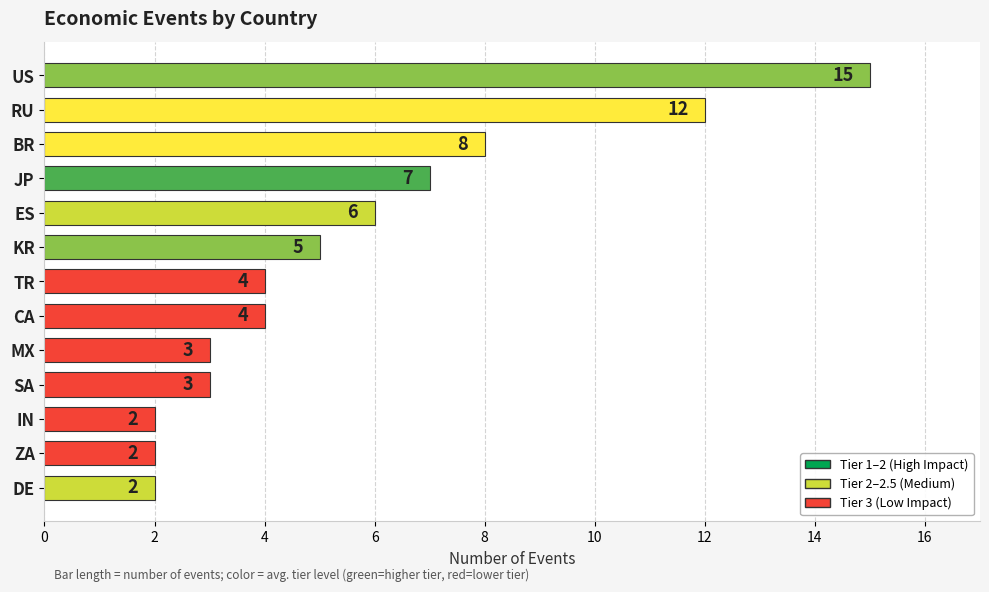

Approximately how many times larger is the value at CA compared to JP?

0.6